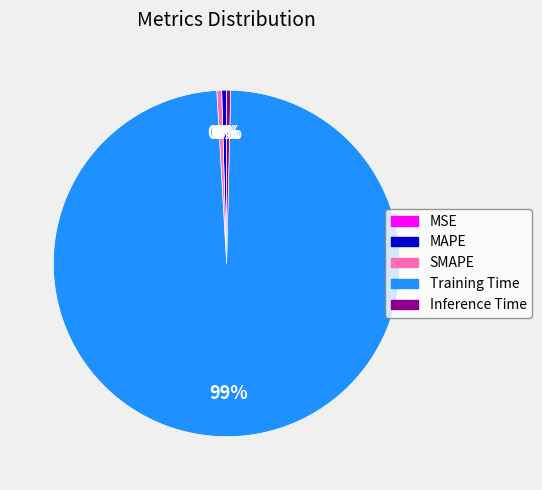

Which slice represents more than half of the pie?

Training Time